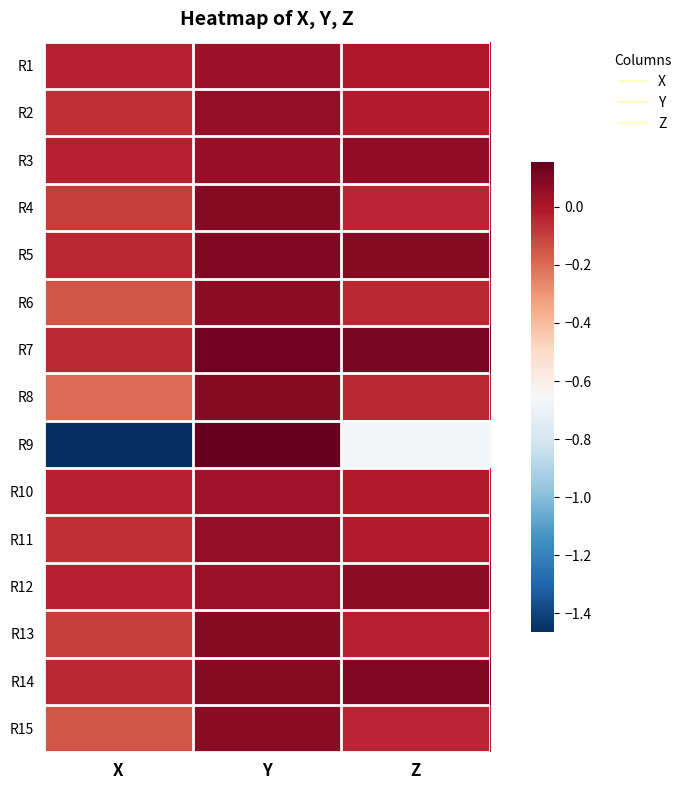

Reading left to right, what are all the values shown in this chart?

R1: X=-0.0	Y=0.0	Z=-0.0
R2: X=-0.1	Y=0.1	Z=-0.0
R3: X=-0.0	Y=0.1	Z=0.1
R4: X=-0.1	Y=0.1	Z=-0.0
R5: X=-0.0	Y=0.1	Z=0.1
R6: X=-0.2	Y=0.1	Z=-0.0
R7: X=-0.0	Y=0.1	Z=0.1
R8: X=-0.2	Y=0.1	Z=-0.0
R9: X=-1.5	Y=0.2	Z=-0.7
R10: X=-0.0	Y=0.0	Z=-0.0
R11: X=-0.1	Y=0.1	Z=-0.0
R12: X=-0.0	Y=0.0	Z=0.1
R13: X=-0.1	Y=0.1	Z=-0.0
R14: X=-0.0	Y=0.1	Z=0.1
R15: X=-0.2	Y=0.1	Z=-0.0